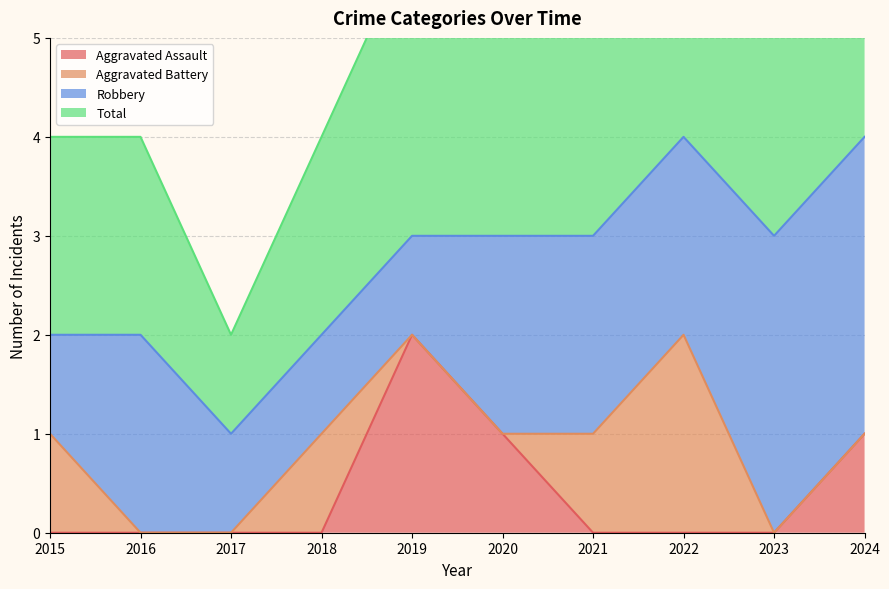

Is it true that Total equals 1 at 2018?

False